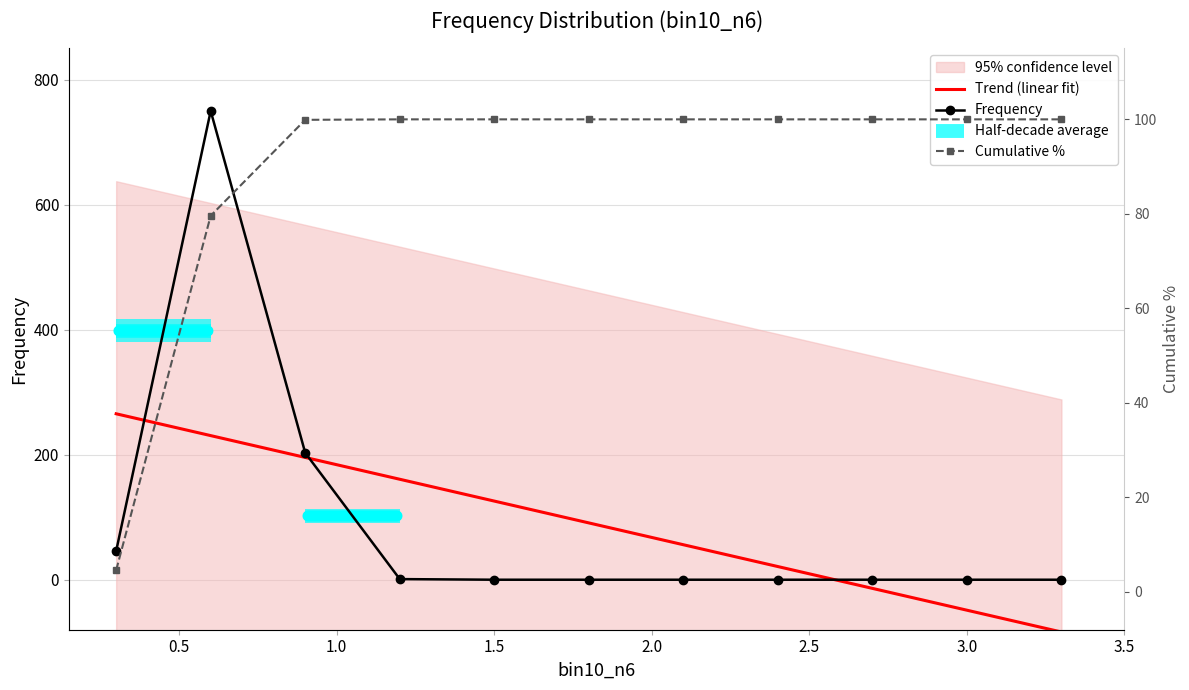

What position from the right is 2.4?

4